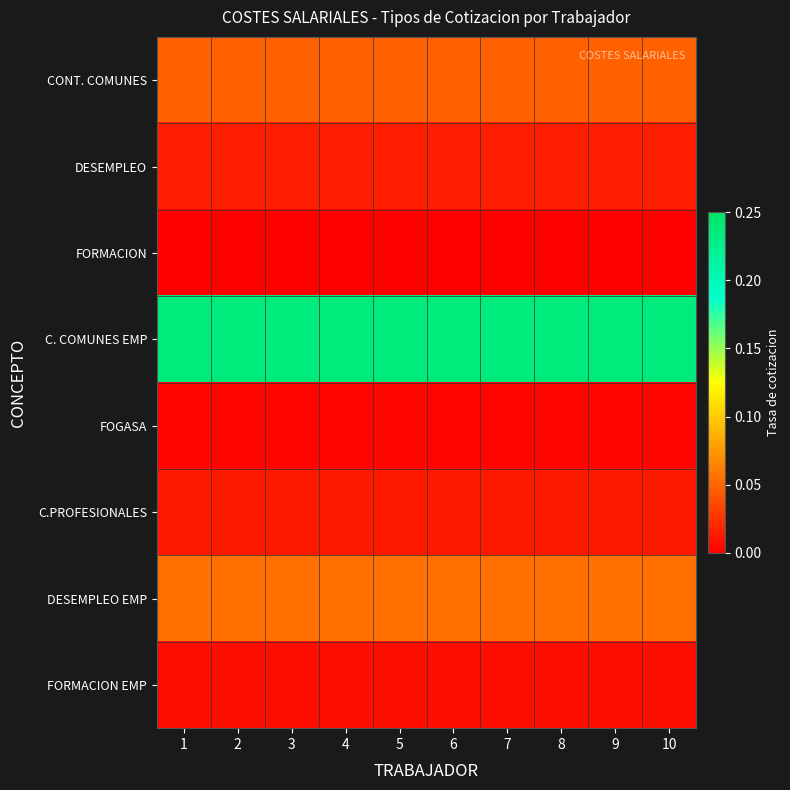

What is the spread (max minus min) of values at 9?

0.2